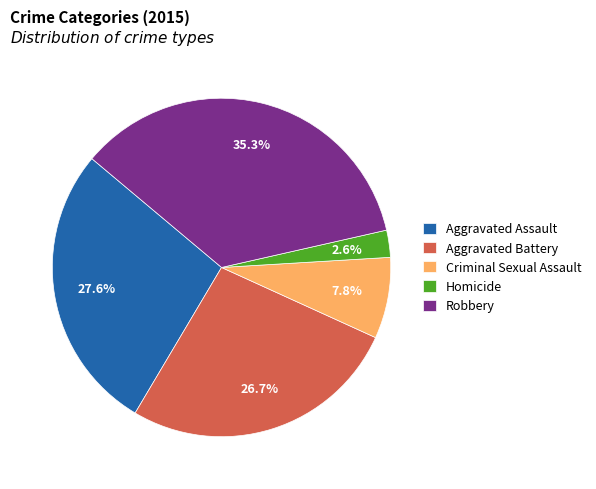

How many slices are in this pie chart?

5